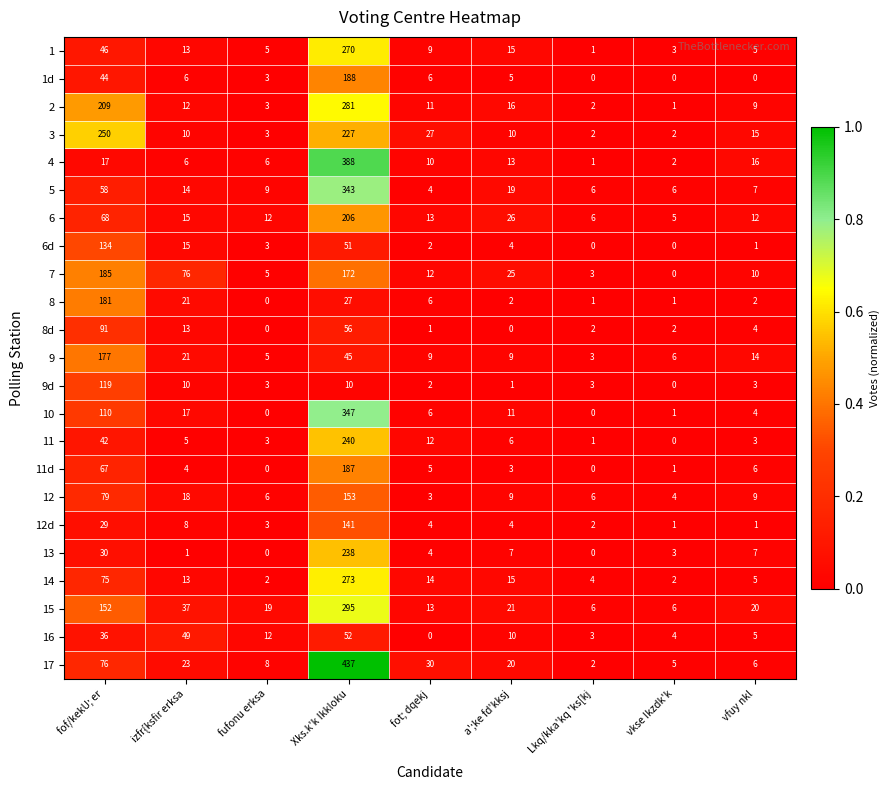

How many distinct data groups are displayed?

23